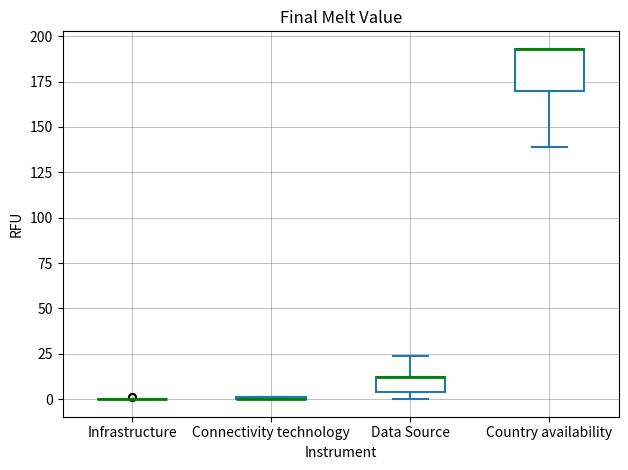

Reading left to right, read every box against the y-axis: the position of its median line, the range the box covers, and the ends of its whiskers. The values are not printed on the chart, so give them approximately, as read against the axis.

Infrastructure: box collapsed to a line at 0, whiskers 0 to 0
Connectivity technology: box collapsed to a line at 0, whiskers 0 to 0
Data Source: median 10 (drawn on the box's upper edge), box 5 to 10, whiskers 0 to 25
Country availability: median 195 (drawn on the box's upper edge), box 170 to 195, whiskers 140 to 195